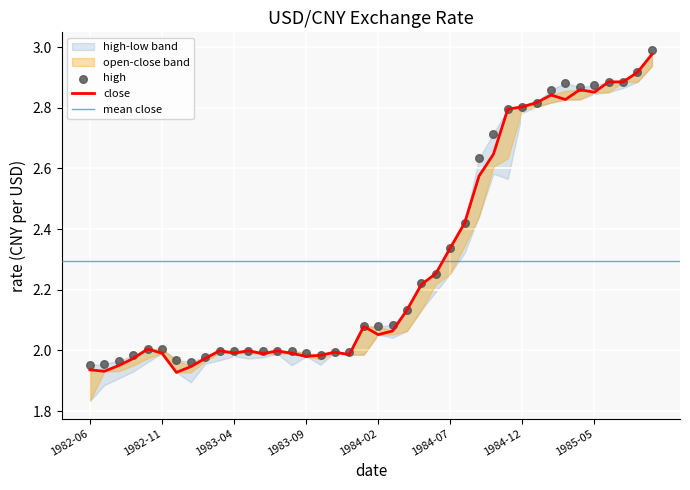

Which series contains the lowest Y value?

close